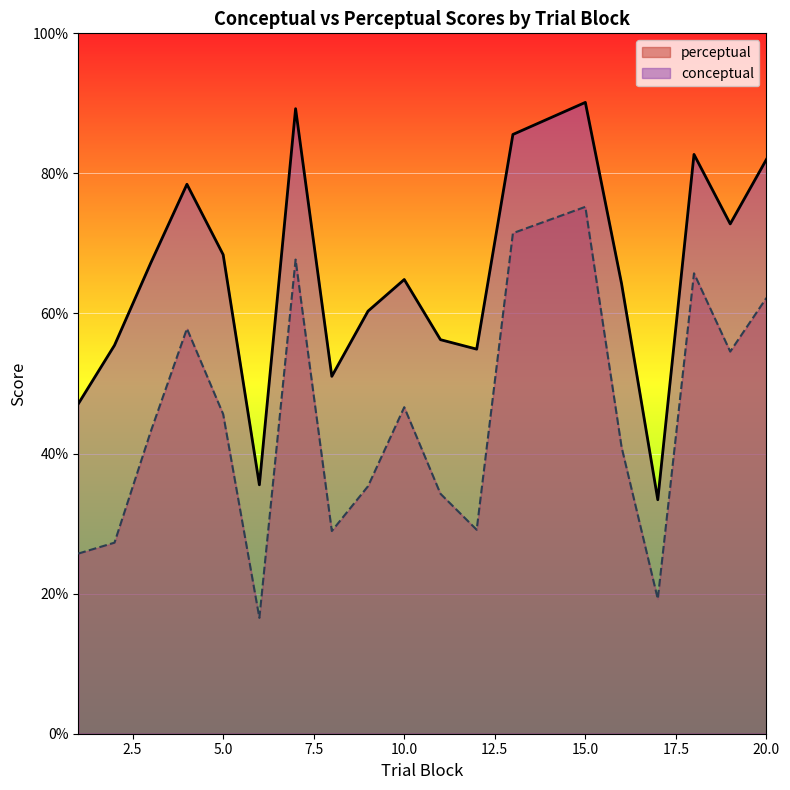

What is the value of the conceptual point at the 6th from the left?

35.5